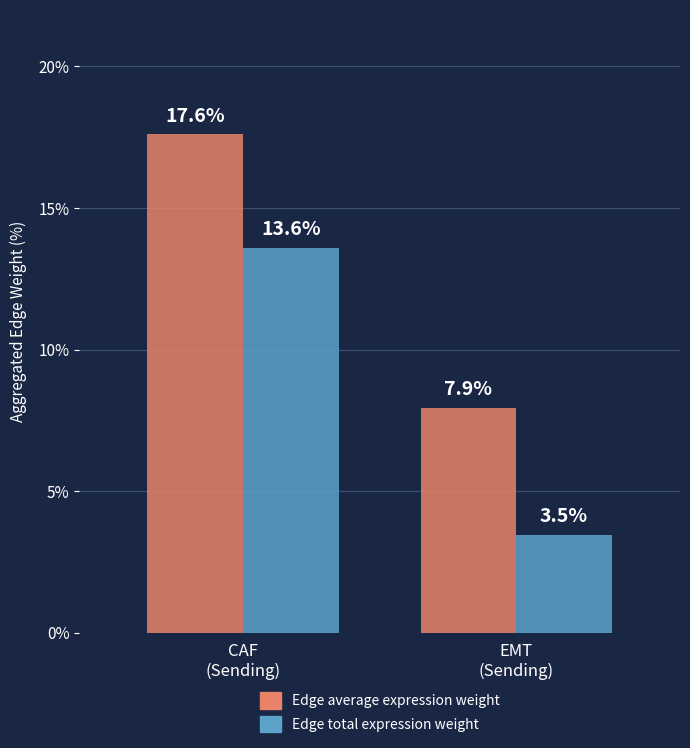

Which series has the widest spread of values?

Edge total expression weight